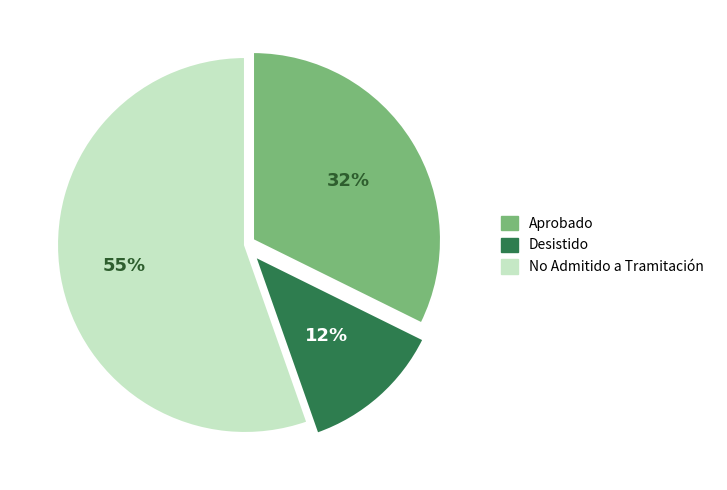

Is the sum of Desistido and No Admitido a Tramitación greater than half?

Yes